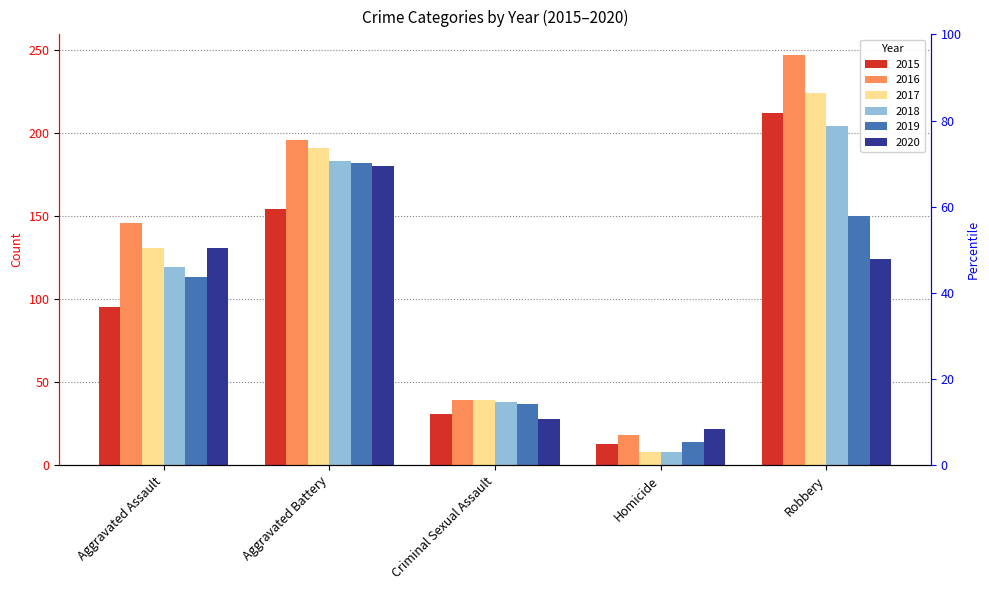

What is the difference between the 2019 values at Aggravated Battery and Robbery?

32